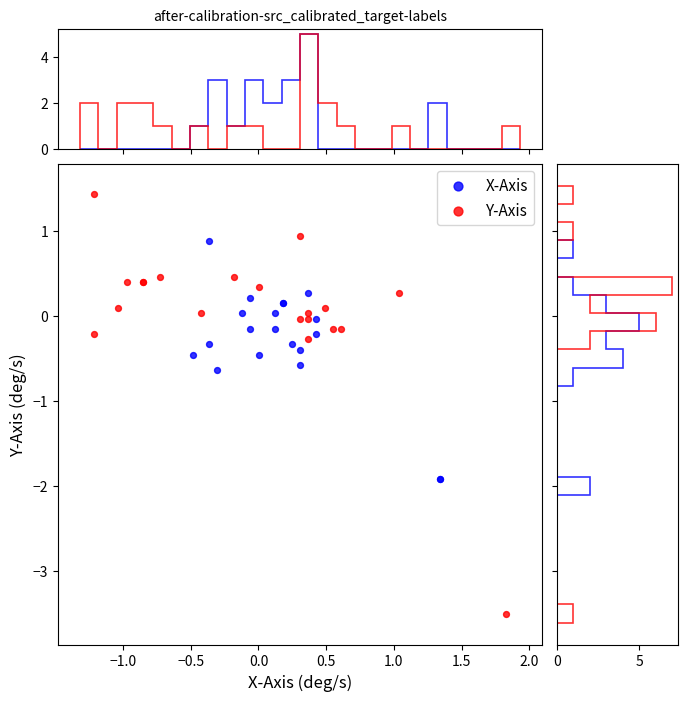

What are all the series names shown in the legend?

X-Axis, Y-Axis